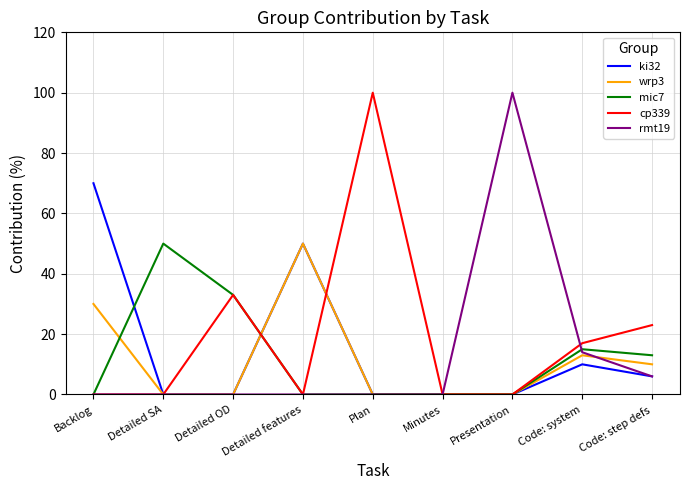

What position from the left is Detailed OD?

3